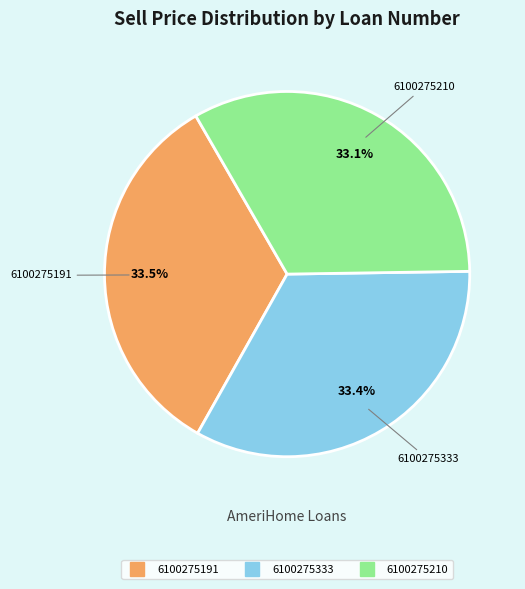

Is 6100275191 the majority of the pie?

No